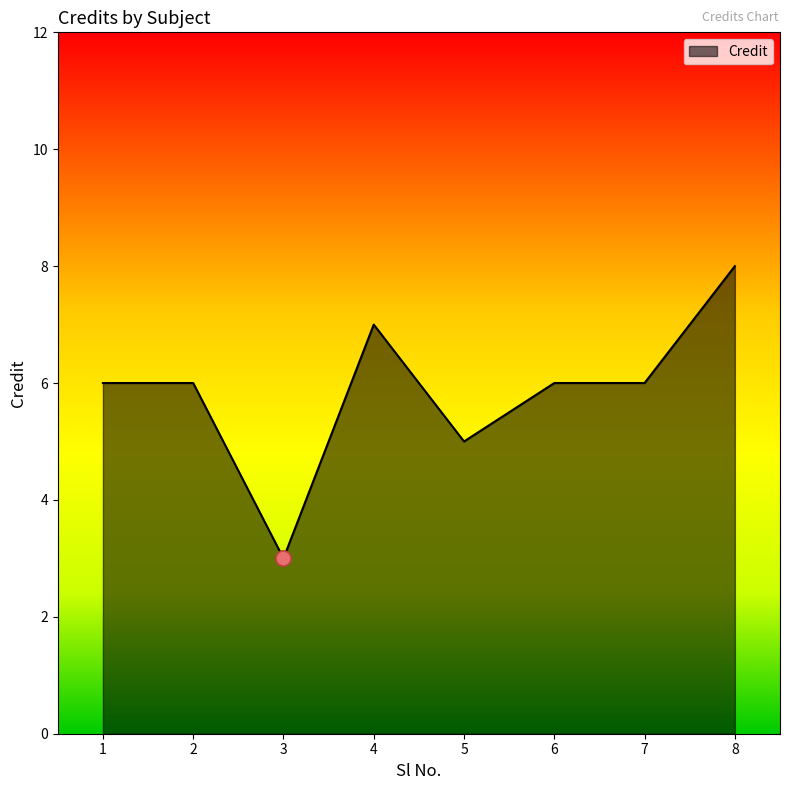

Approximately how many times larger is the value at 3 compared to 5?

0.6